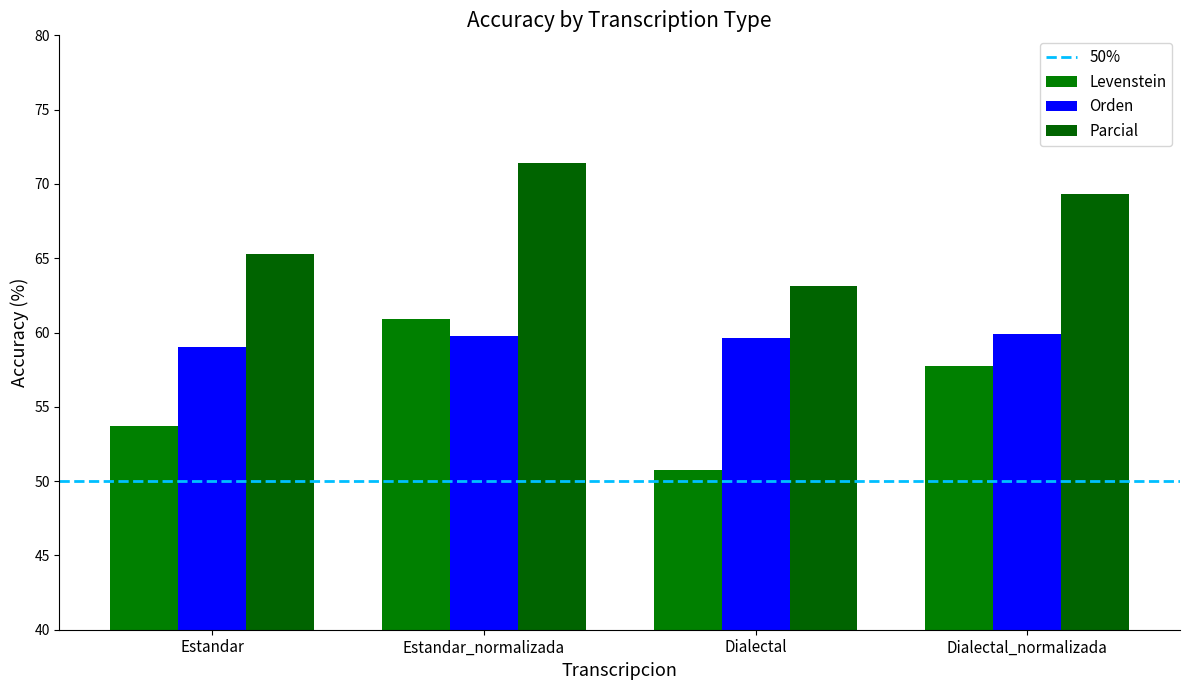

How many bars are there in total?

12